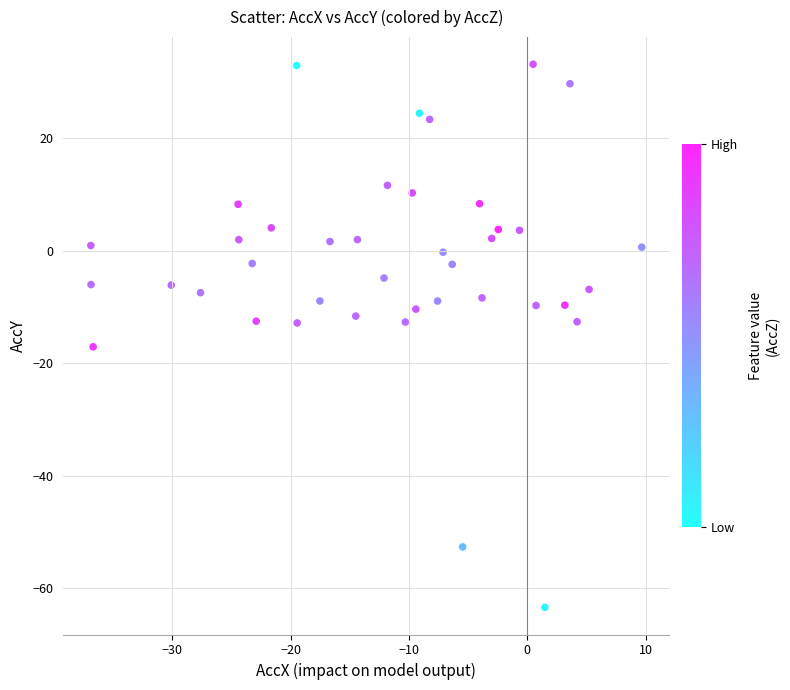

What is the range of X values (max minus min)?

46.5